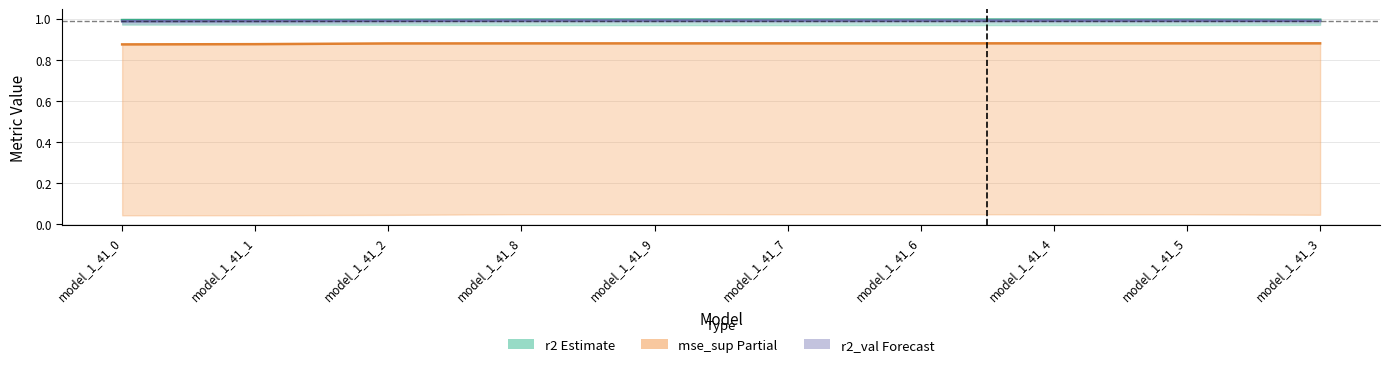

At which category does the chart reach its peak across all series?

model_1_41_9